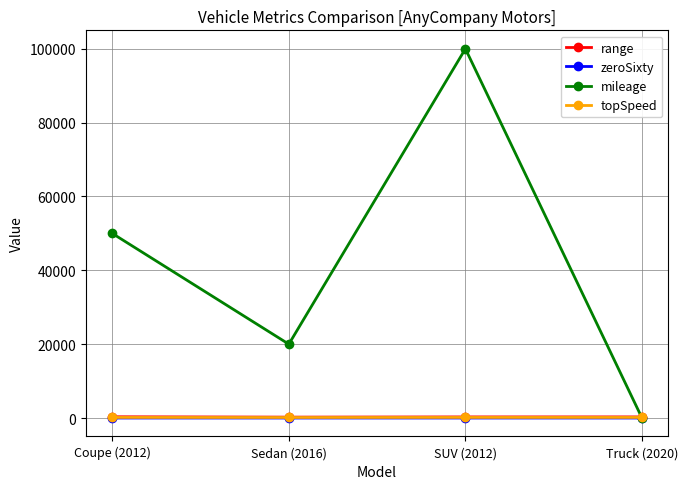

In mileage, how many points are lower than both neighbors (excluding endpoints)?

1